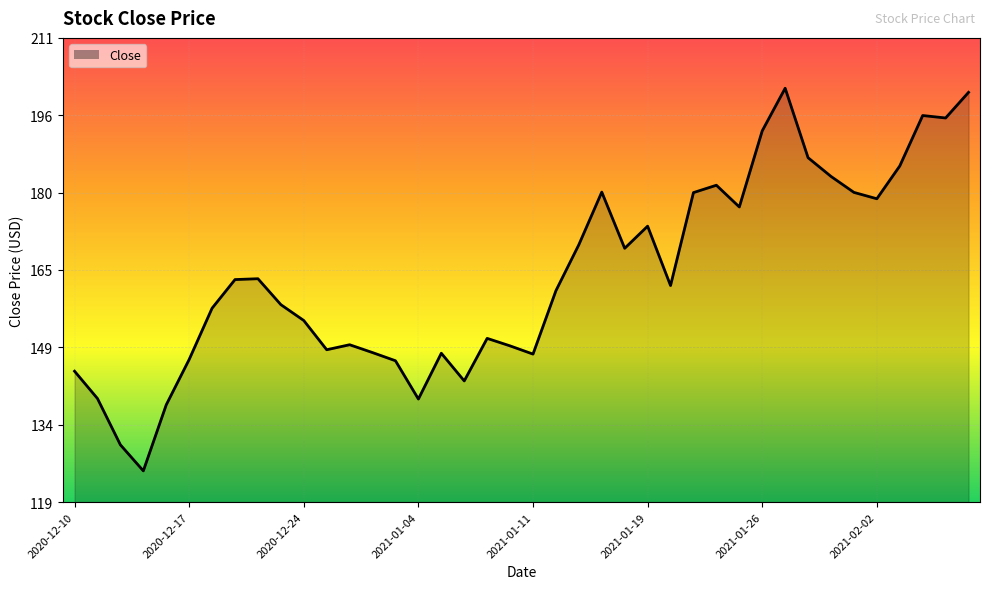

What is the smallest value displayed?

124.8